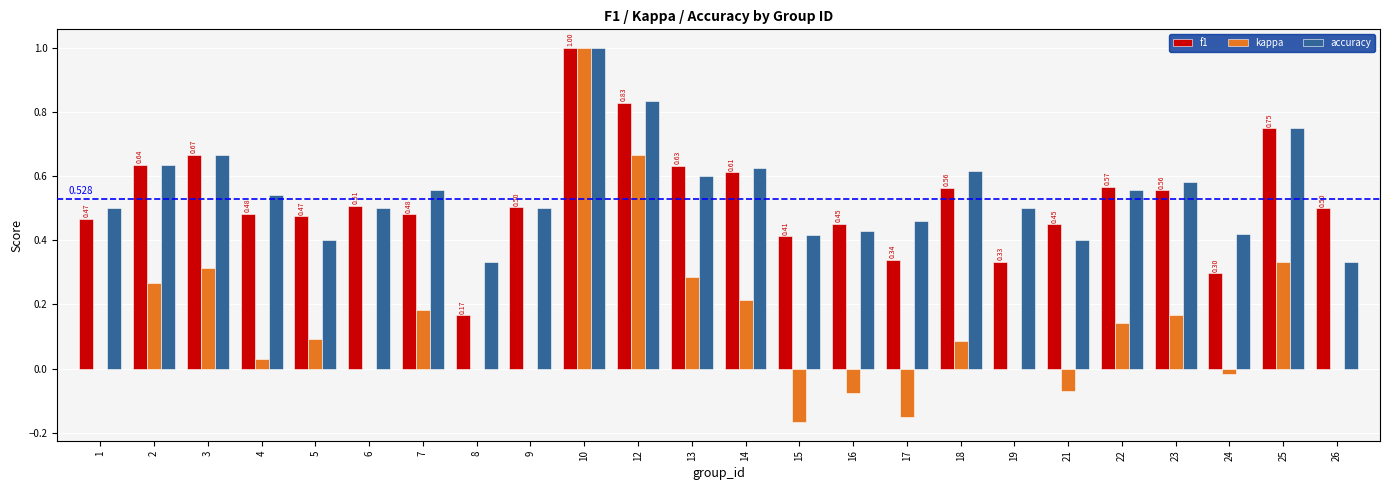

How many groups of bars are there?

24